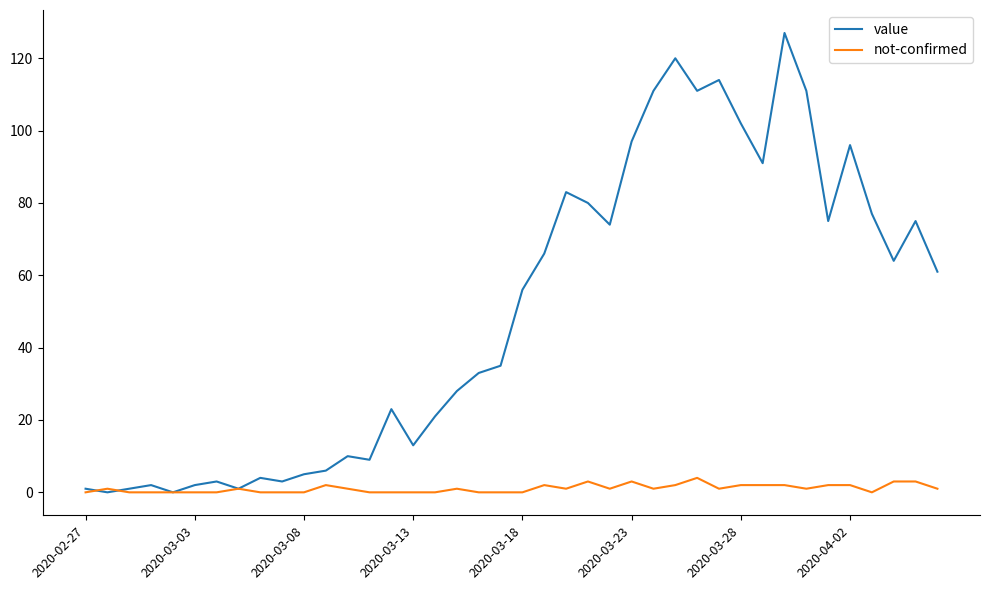

Which series has the largest range (max minus min)?

value